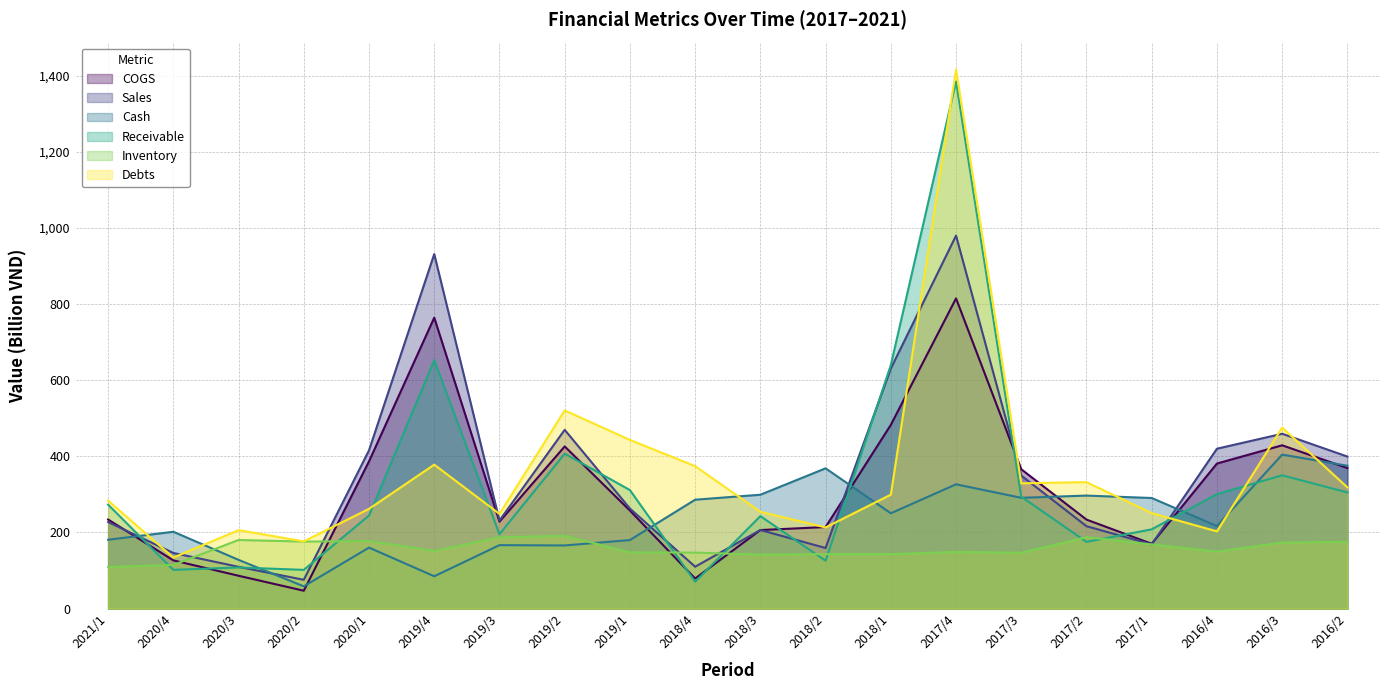

At which category does Cash reach its first local valley?

2020/2